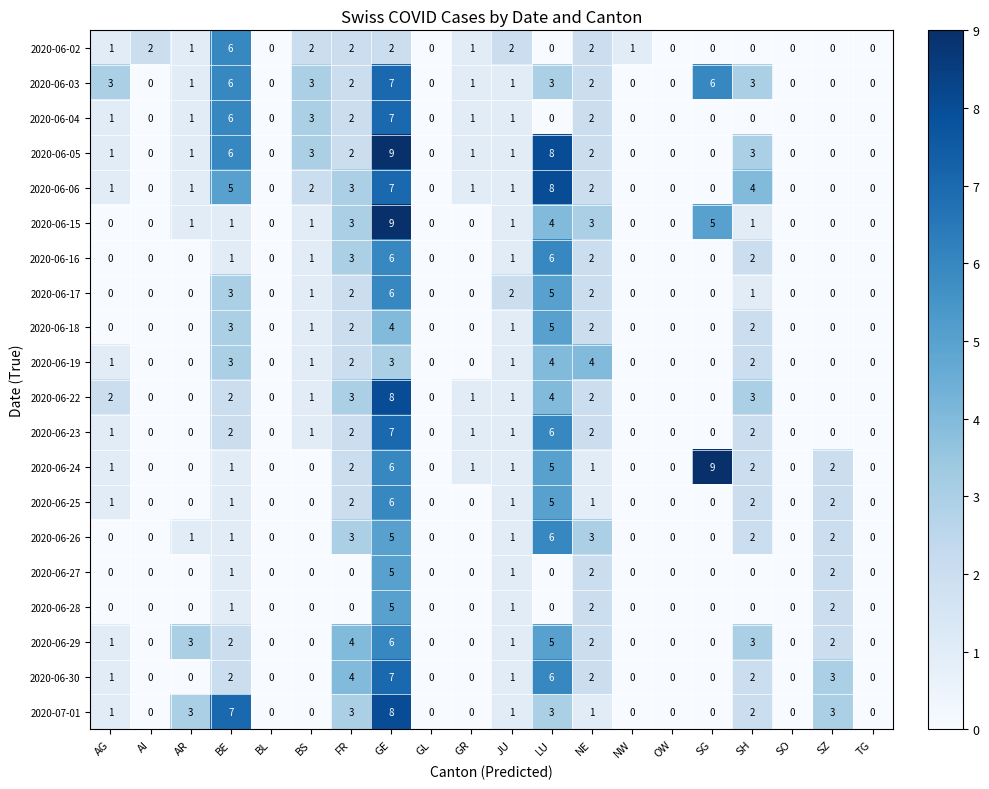

Count the 2020-06-17 values in the range 0 to 2.

17